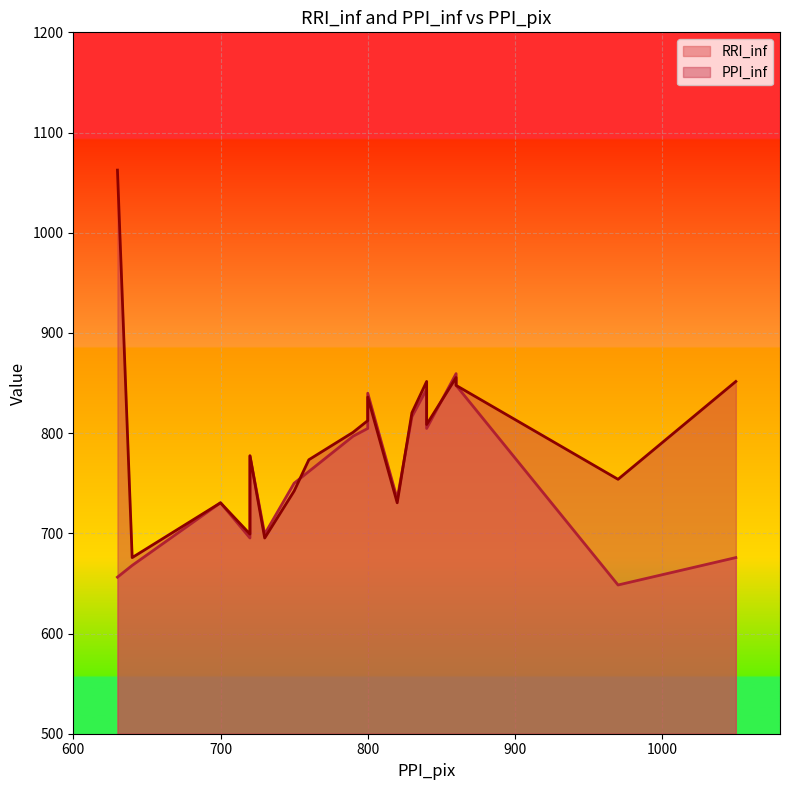

What is the difference between the RRI_inf values at 830 and 840?

27.3